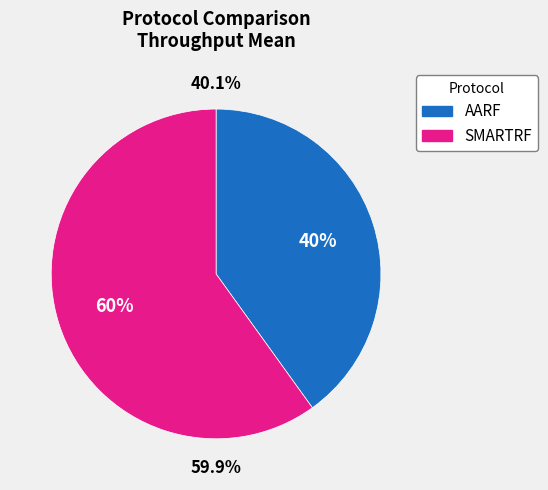

What is the smallest slice in the pie chart?

AARF